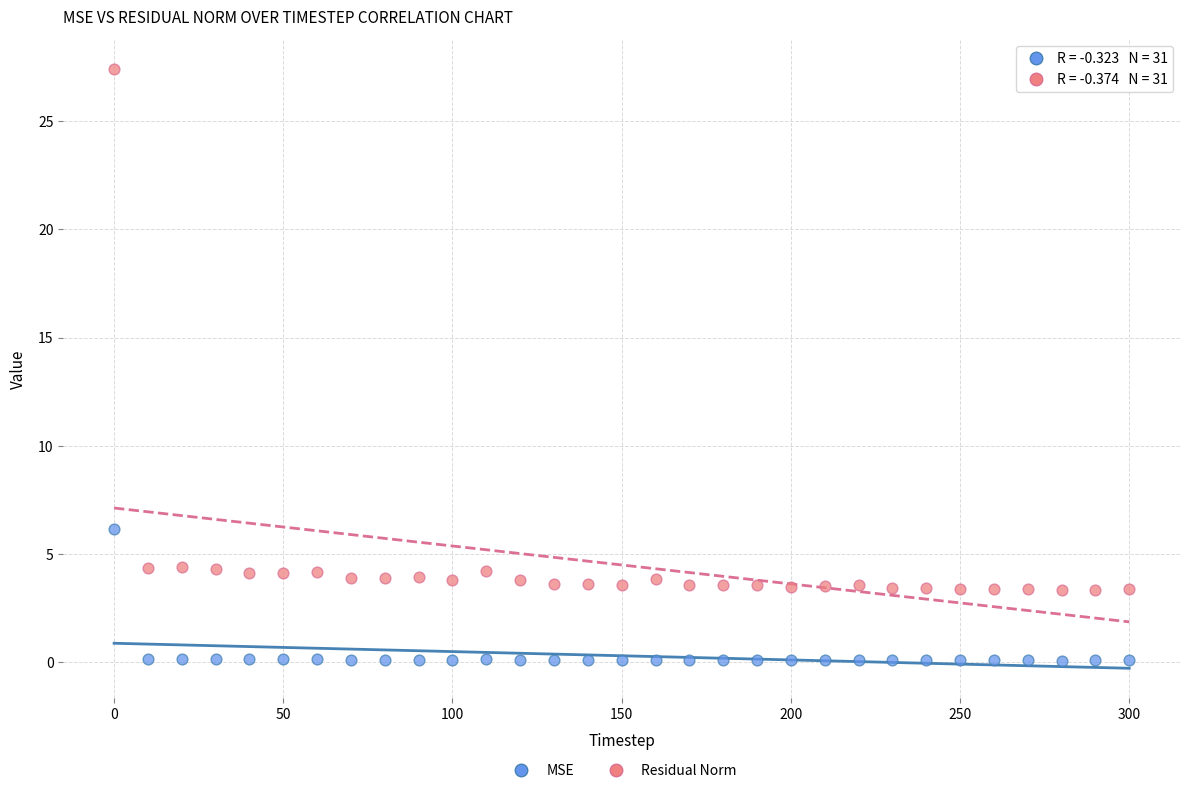

In the Residual Norm series, what Y value is closest to 15?

4.4